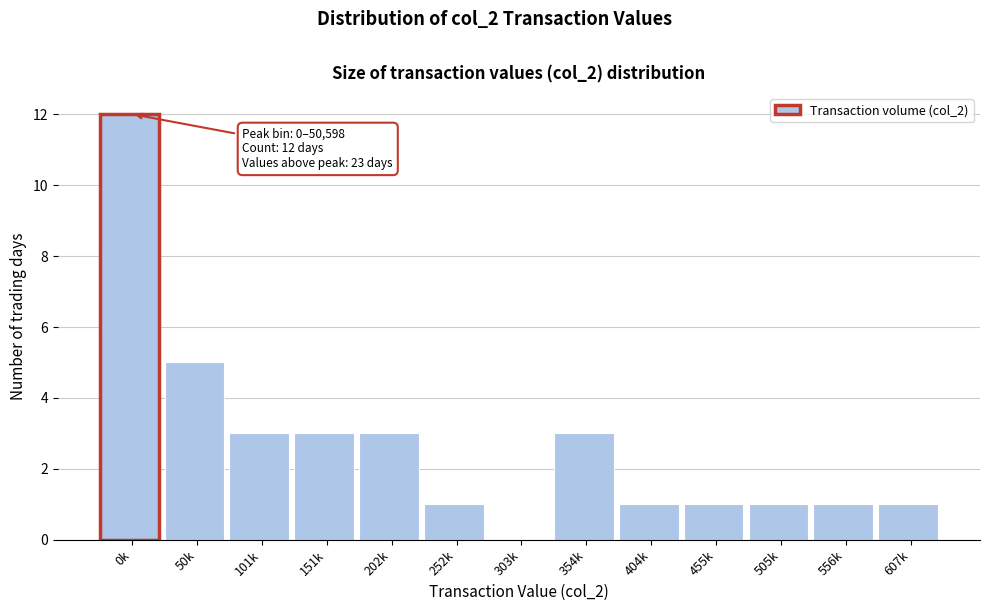

Reading left to right, transcribe all the data shown in this chart.

0k=12	50k=5	101k=3	151k=3	202k=3	252k=1	303k=0	354k=3	404k=1	455k=1	505k=1	556k=1	607k=1